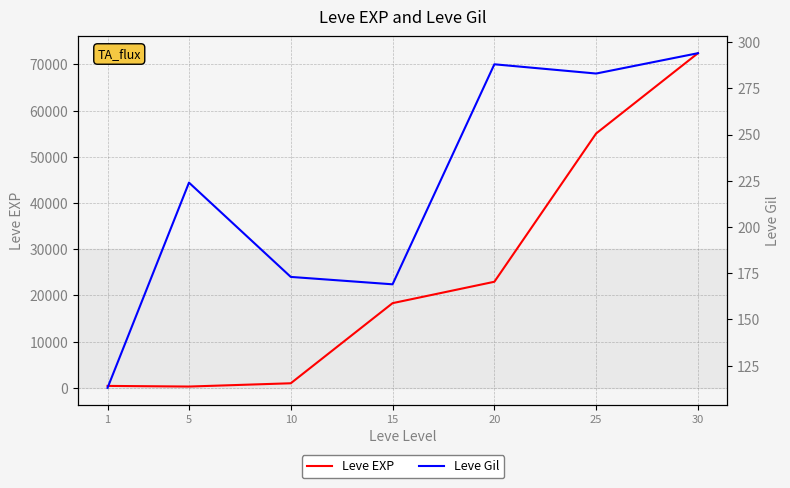

Which series has the widest spread of values?

Leve EXP